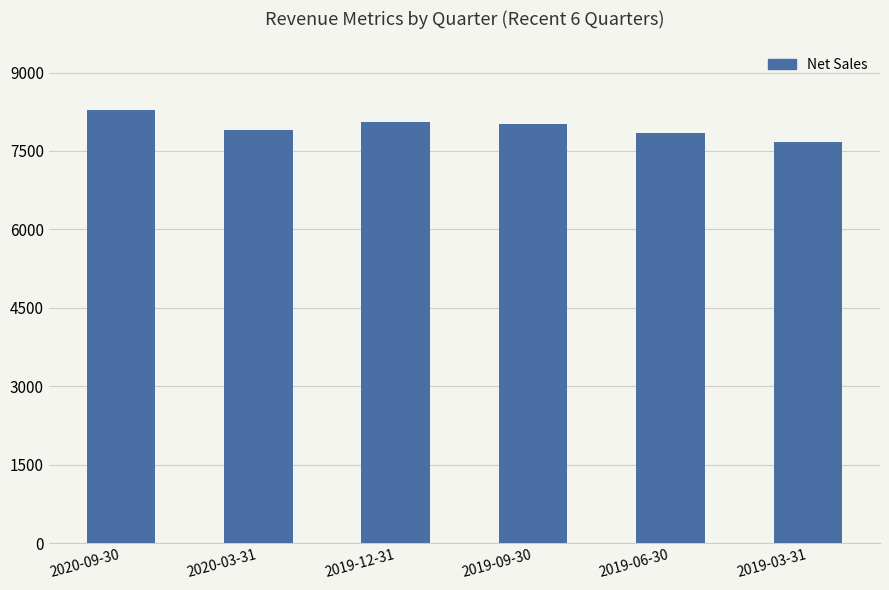

Is it true that the value at 2019-06-30 is 12159?

False